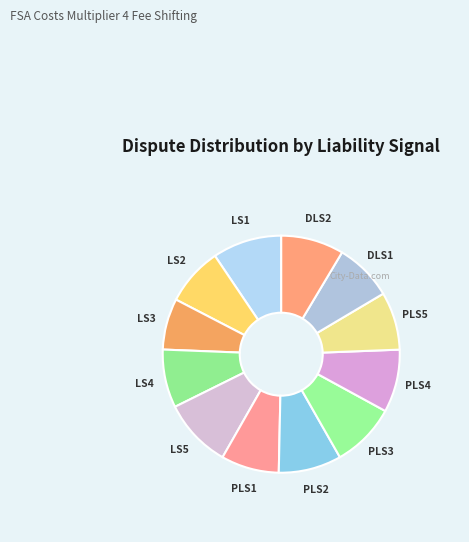

Count the number of slices in the pie.

12